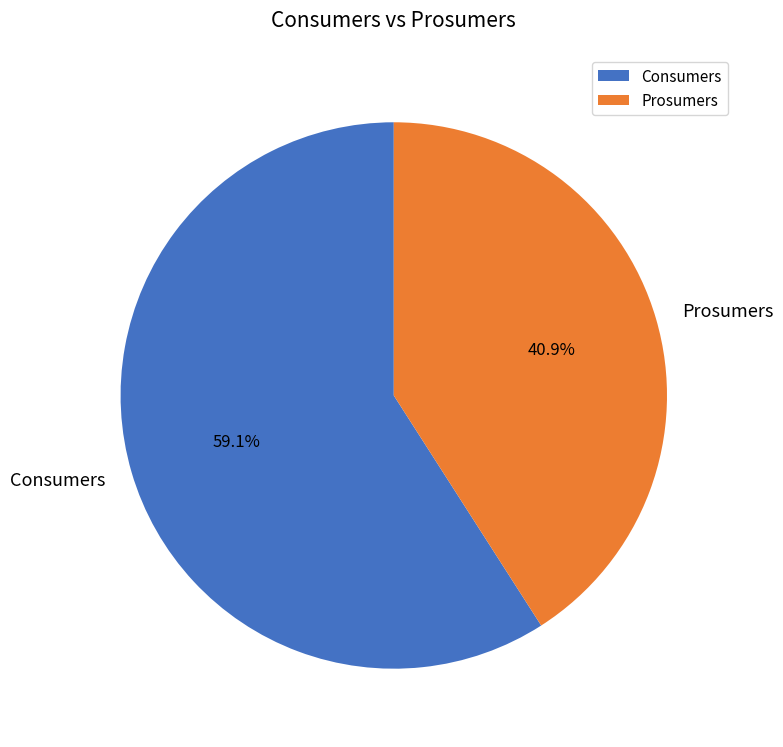

Between Consumers and Prosumers, which is larger?

Consumers